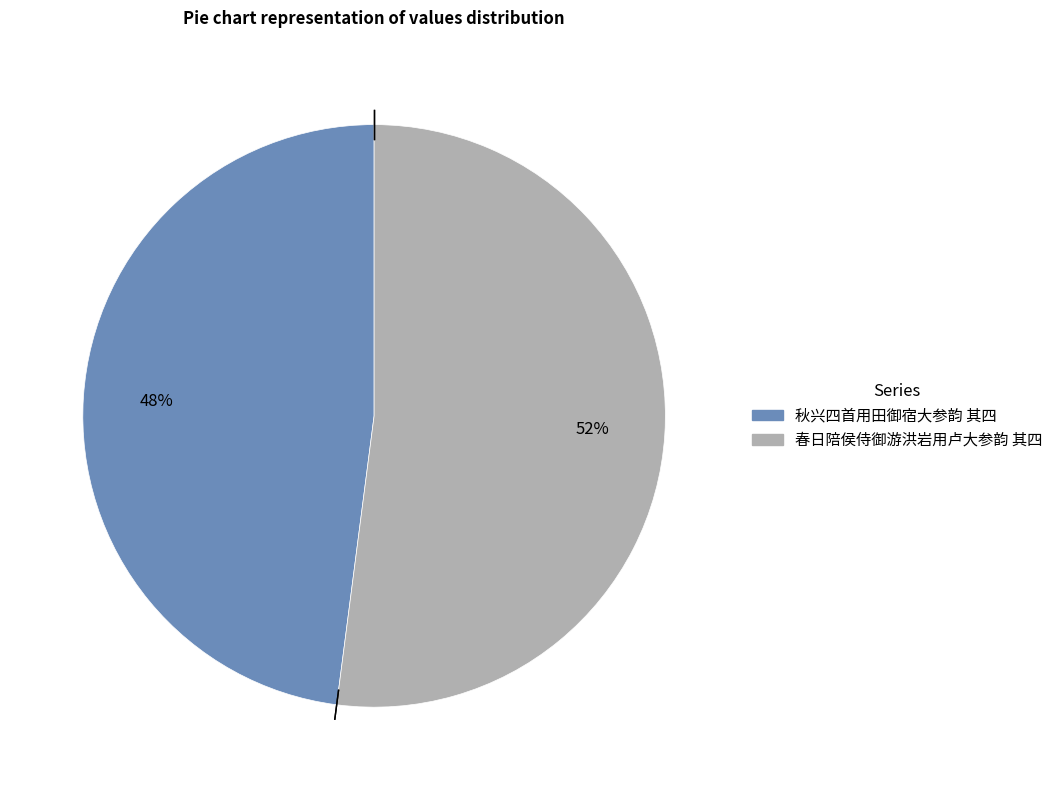

Rank the categories by value from highest to lowest.

春日陪侯侍御游洪岩用卢大参韵 其四, 秋兴四首用田御宿大参韵 其四